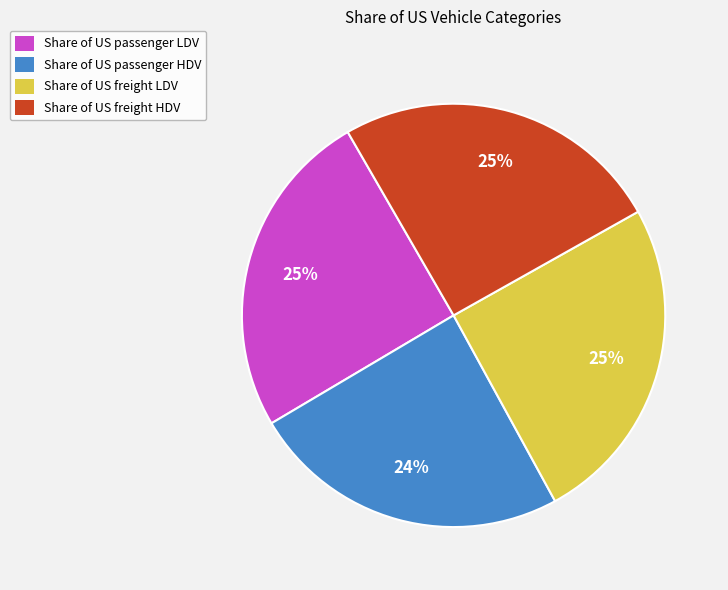

Which category has the smallest portion of the pie?

Share of US passenger HDV